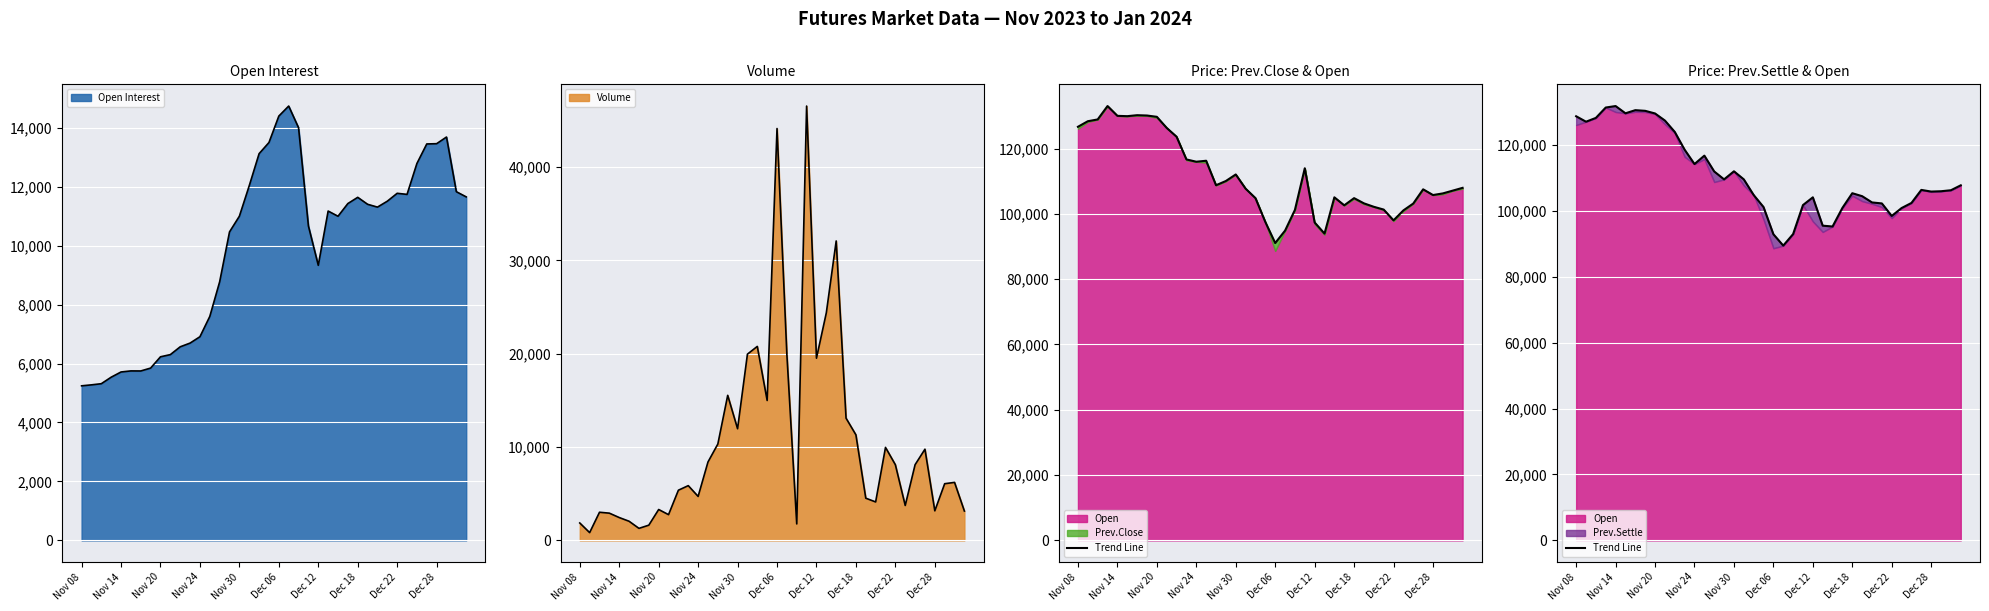

Where does the data first go above 106350?

Nov 08